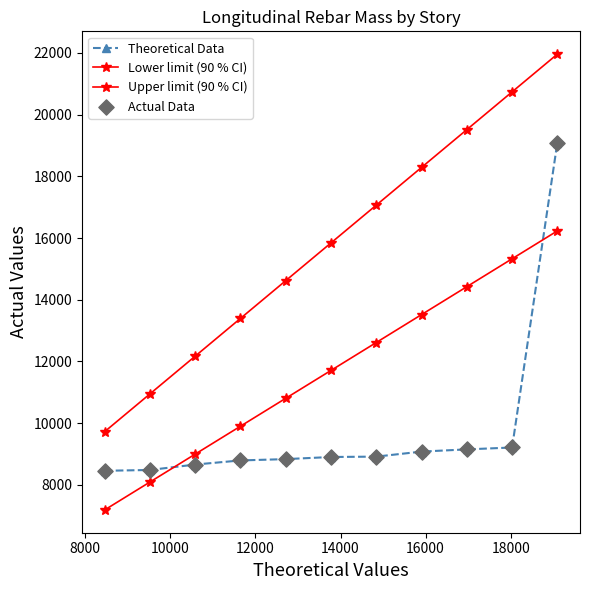

Is this an area chart (filled region under the line)?

No